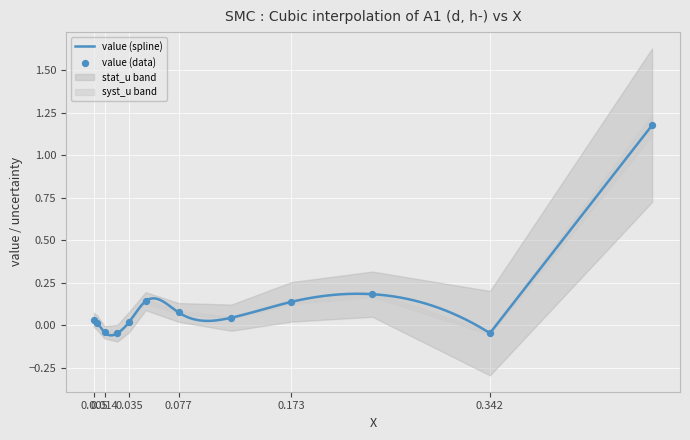

Which series reaches the minimum Y coordinate?

value